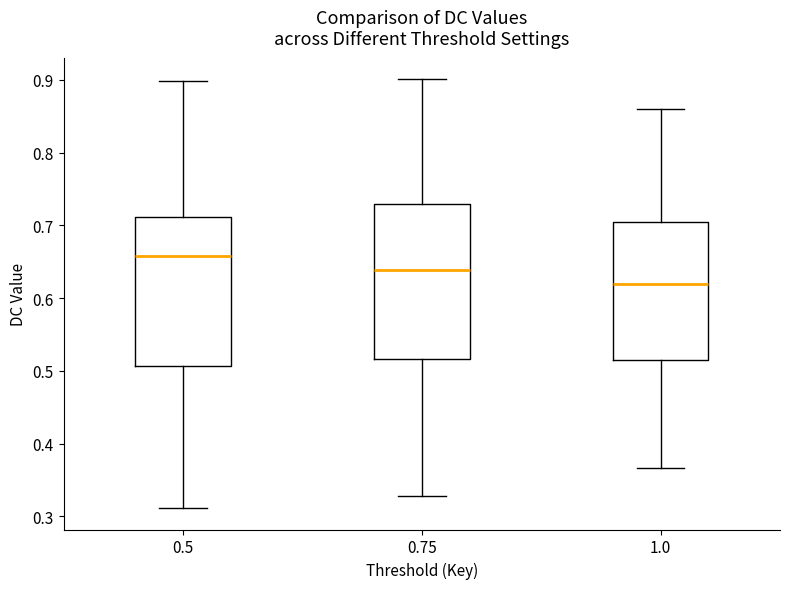

Reading left to right, read every box against the y-axis: the position of its median line, the range the box covers, and the ends of its whiskers. The values are not printed on the chart, so give them approximately, as read against the axis.

0.5: median 0.66, box 0.51 to 0.71, whiskers 0.31 to 0.90
0.75: median 0.64, box 0.52 to 0.73, whiskers 0.33 to 0.90
1.0: median 0.62, box 0.52 to 0.71, whiskers 0.37 to 0.86